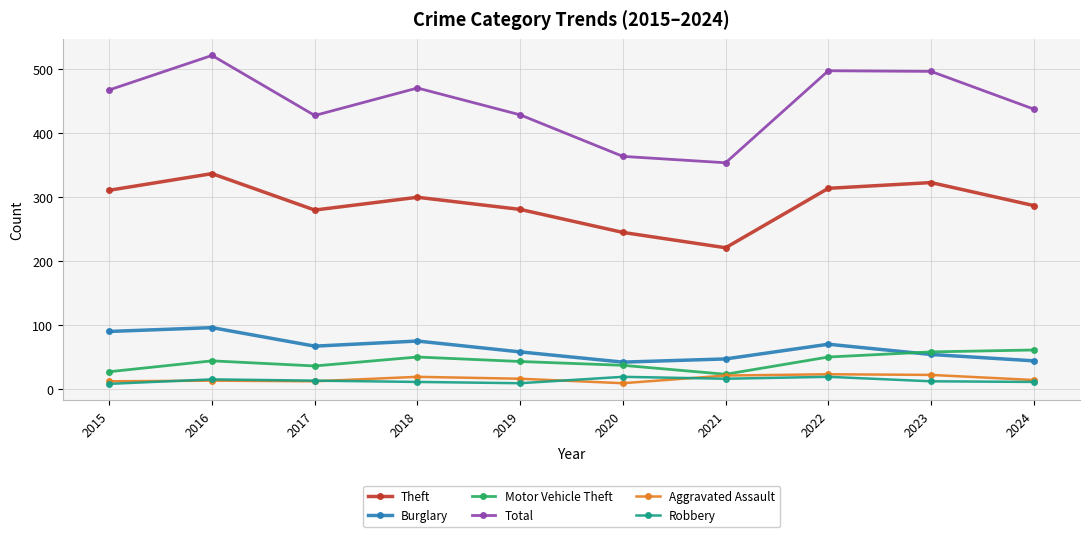

What is the difference between the maximum and minimum values in the Aggravated Assault series?

14